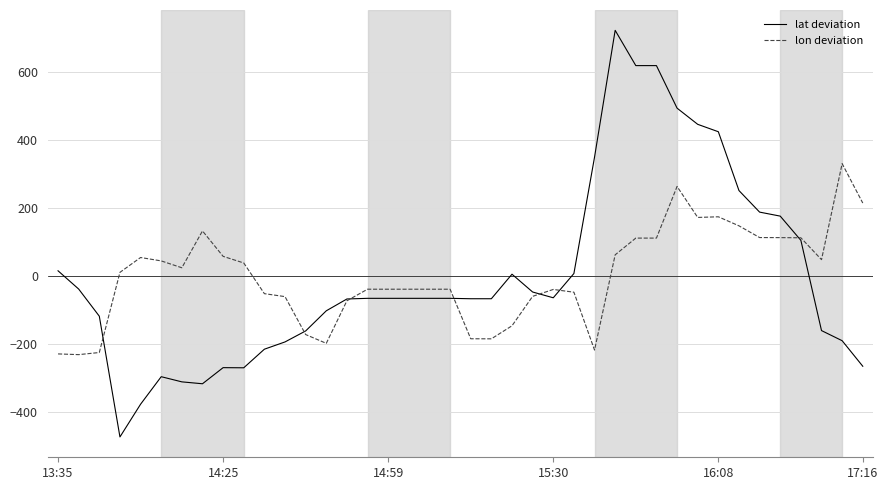

List the series in order of their peak value, lowest first.

lon deviation, lat deviation